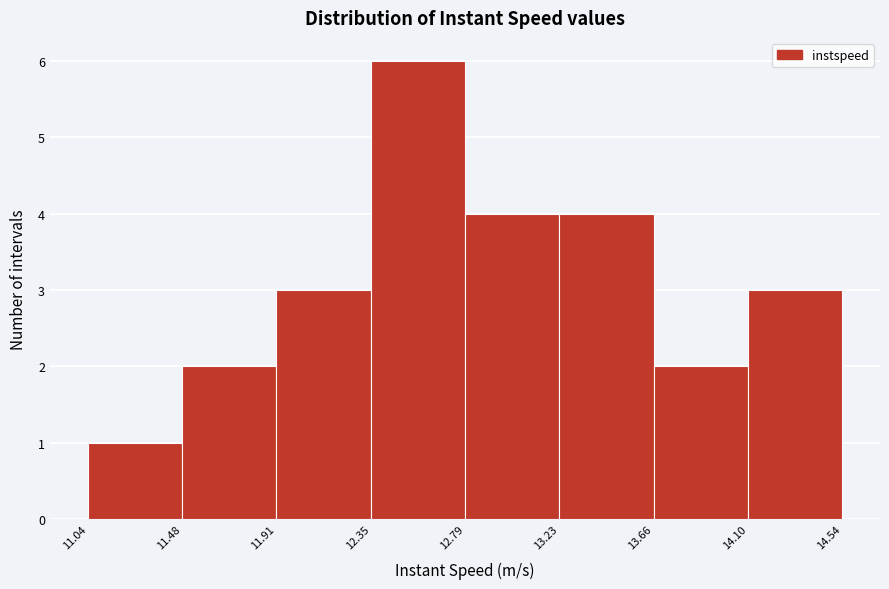

Which range on the x-axis has the tallest bar?

12.35 to 12.79